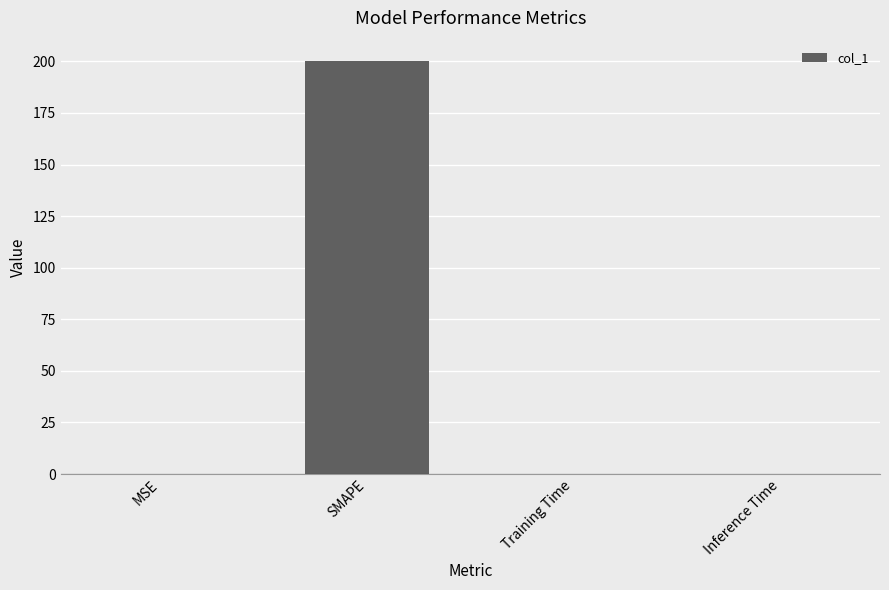

What is the maximum value shown in the chart?

200.0